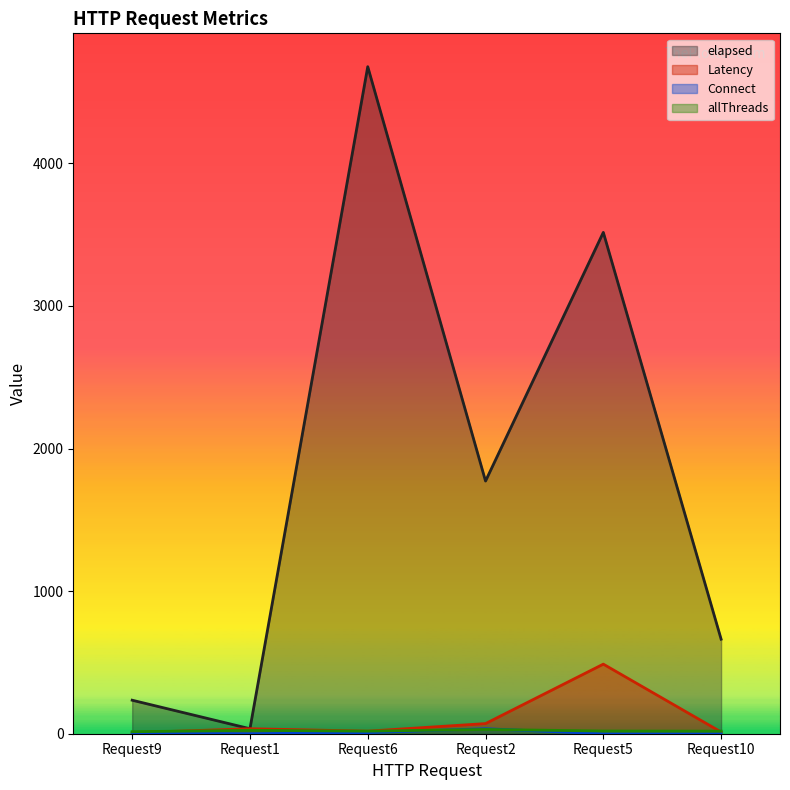

What is the highest value of the allThreads series?

30